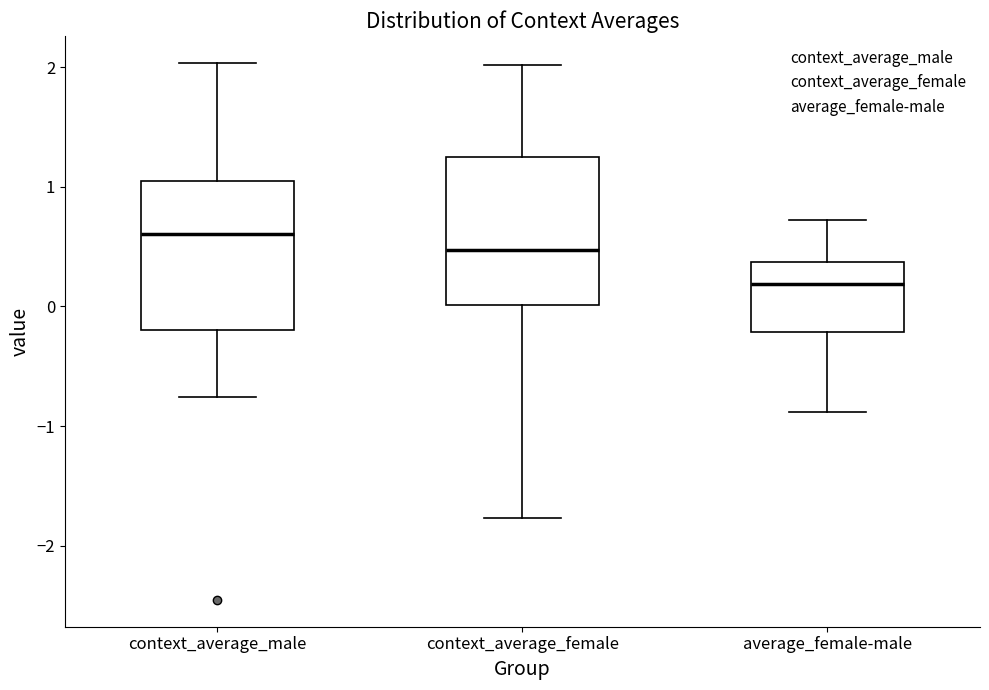

Which box's median line is the lowest?

average_female-male